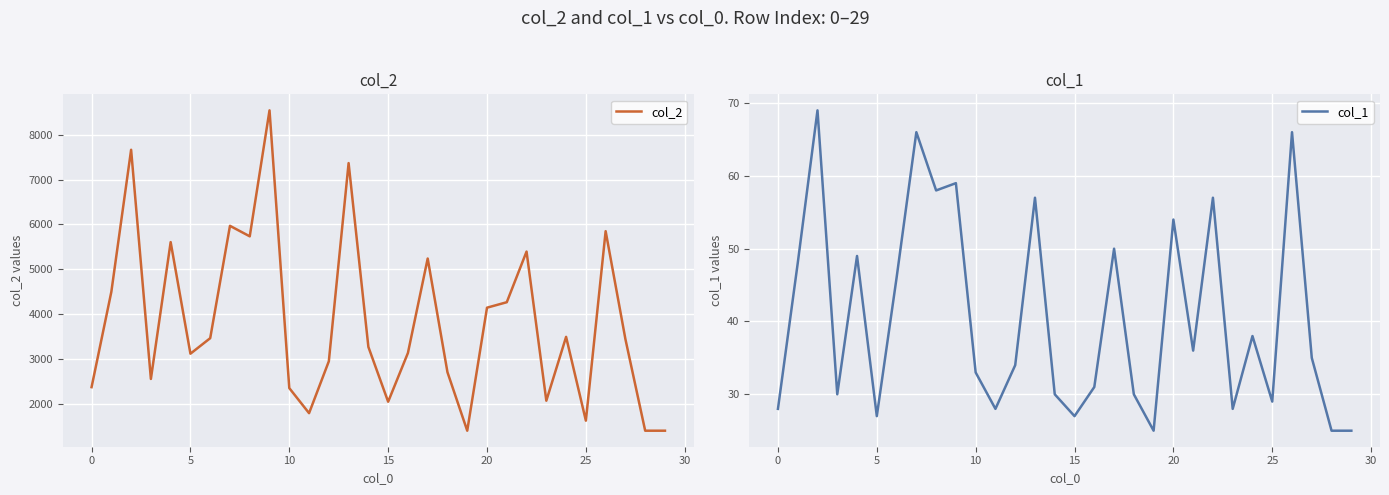

What is the highest value of the col_1 series?

69